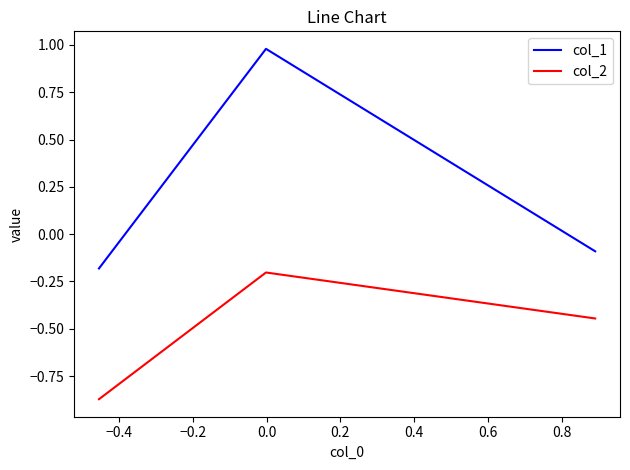

Which series has the widest spread of values?

col_1